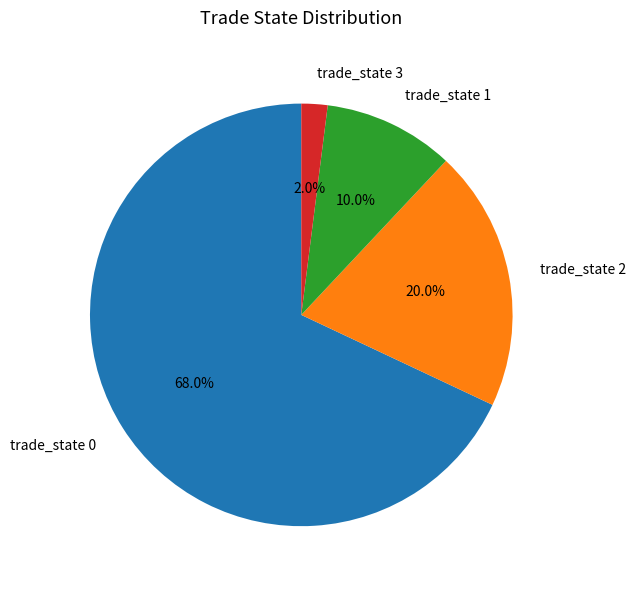

What is the ratio of the value at trade_state 1 to the value at trade_state 2?

0.5